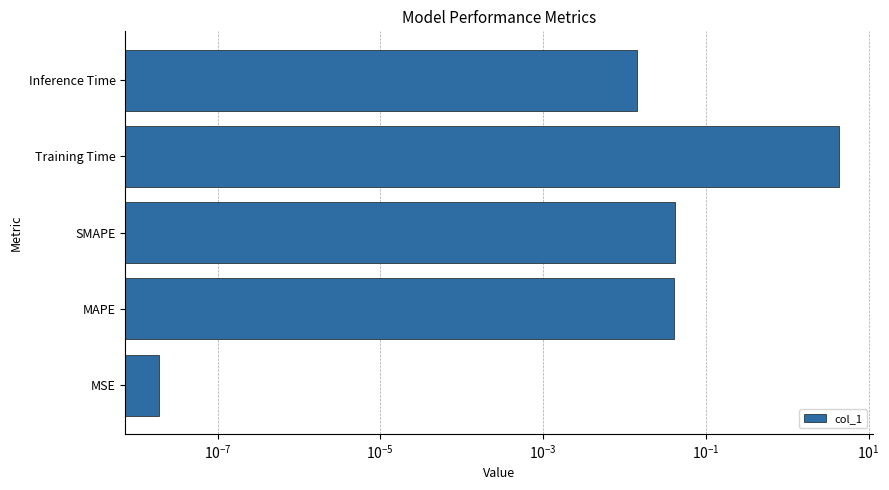

True or false: the data shows 0.0 at Inference Time.

False